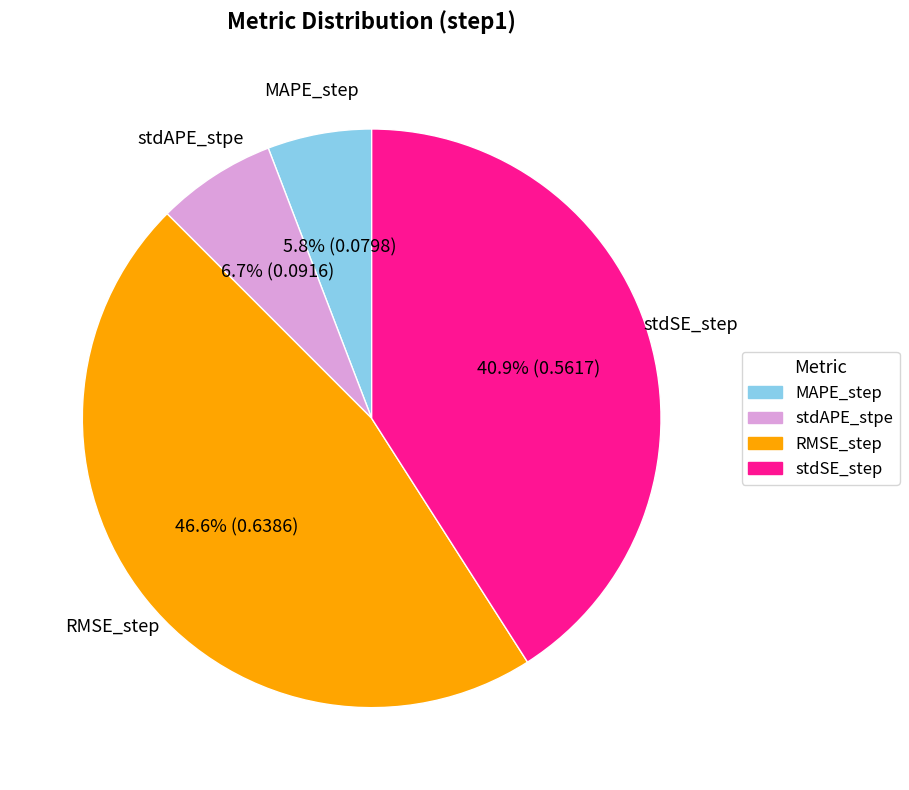

Is stdSE_step the majority of the pie?

No